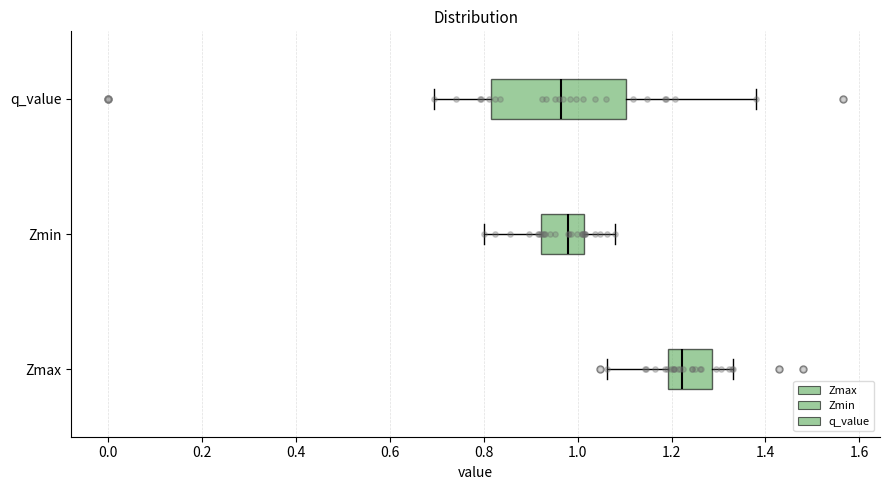

Where is the left edge of the box for Zmax on the x-axis? The values are not printed on the chart, so give them approximately, as read against the axis.

1.20